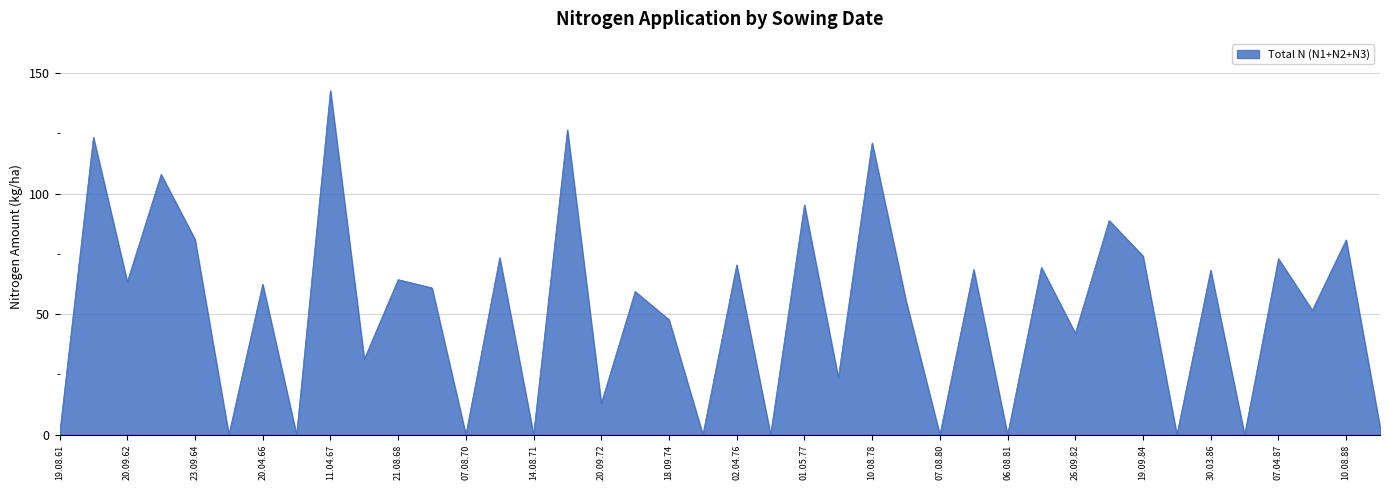

What is the greatest value displayed?

142.7